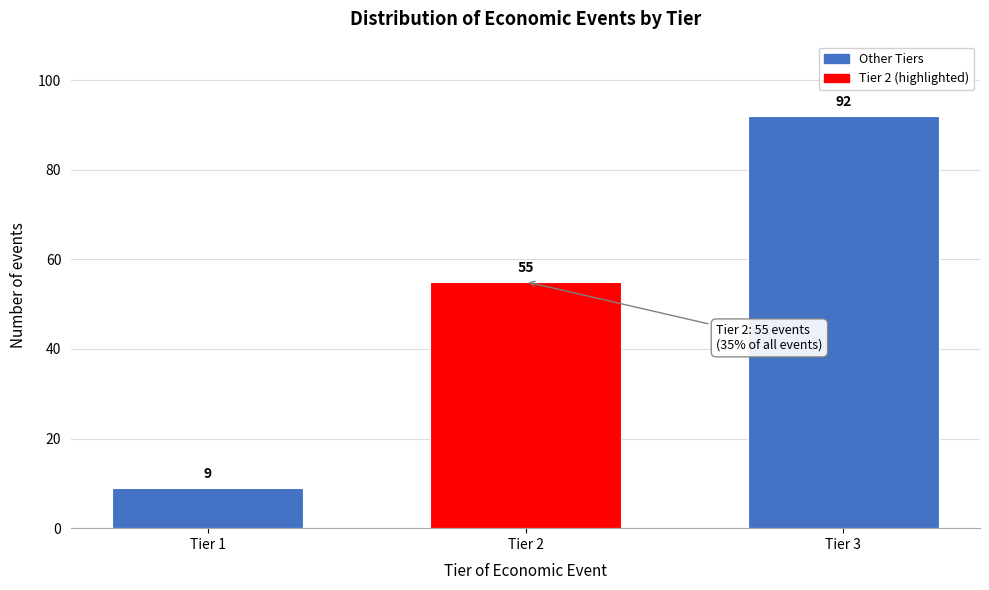

Reading left to right, extract all data points from this chart.

Tier 1=9	Tier 2=55	Tier 3=92